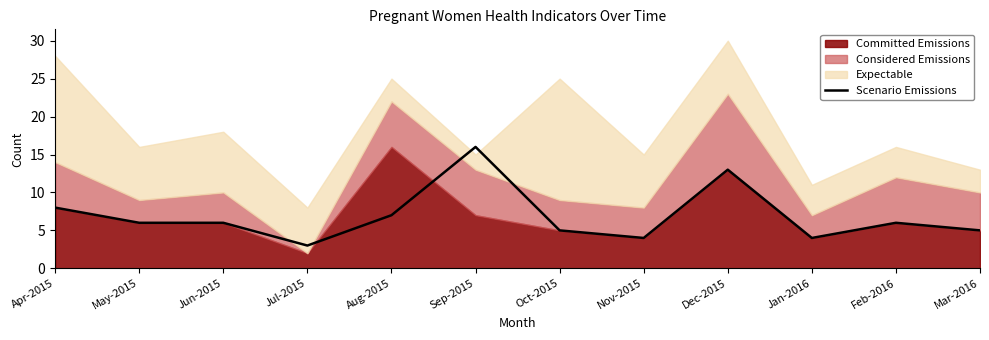

What position from the right is Sep-2015?

7